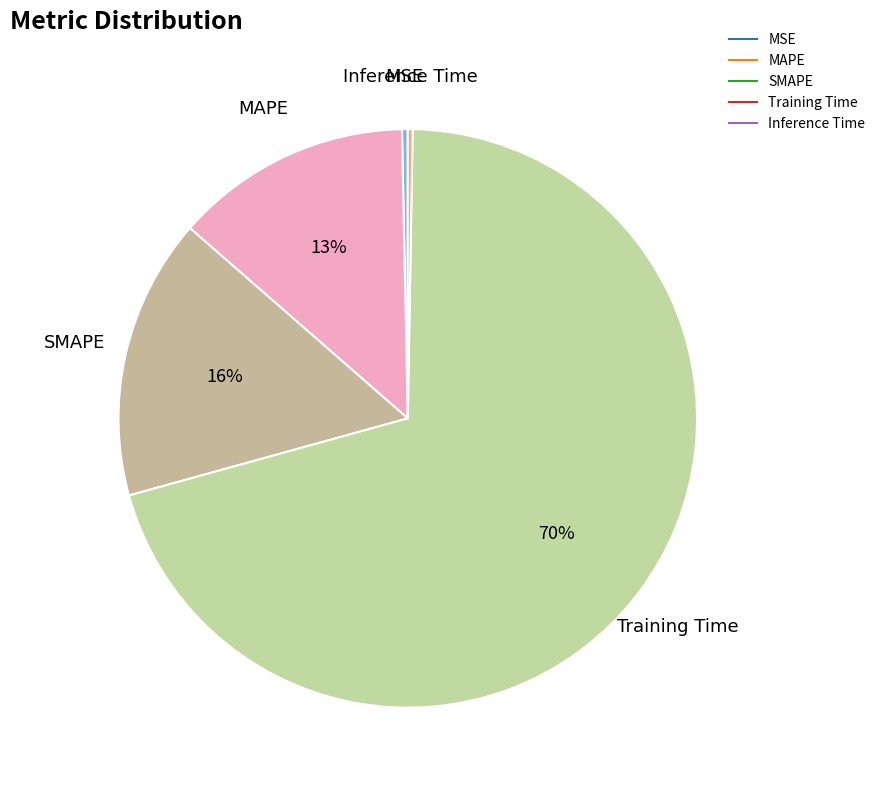

Does Training Time represent more than half of the total?

Yes